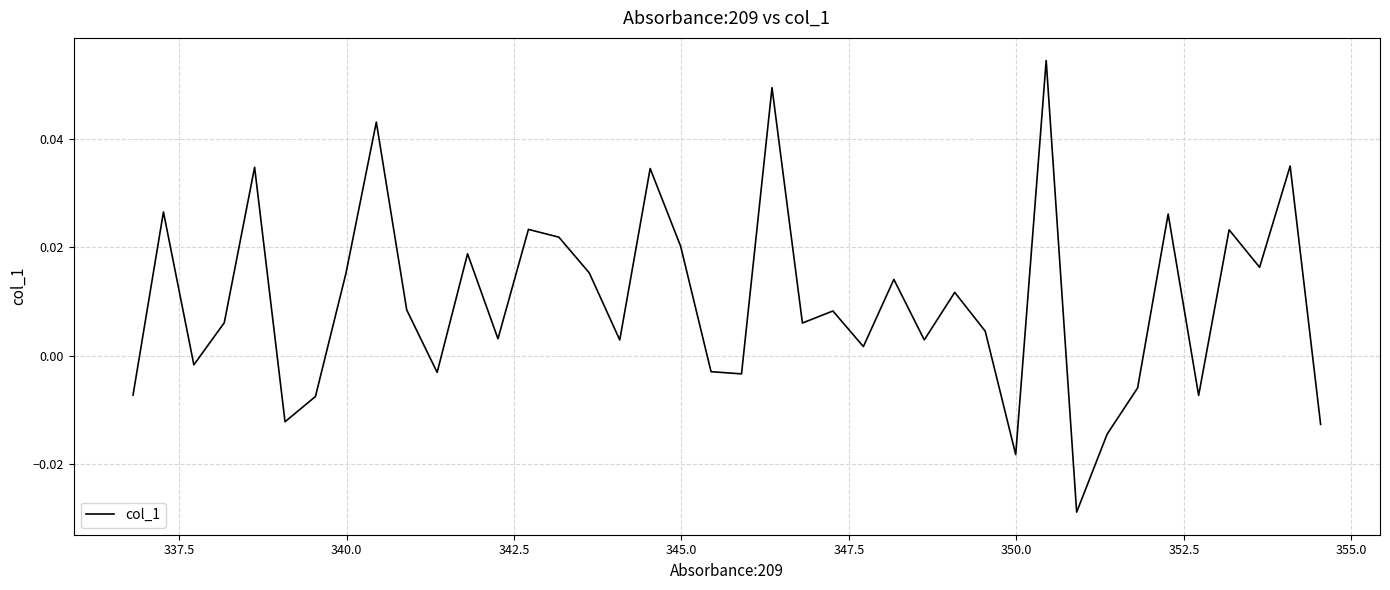

Is this an area chart (filled region under the line)?

No